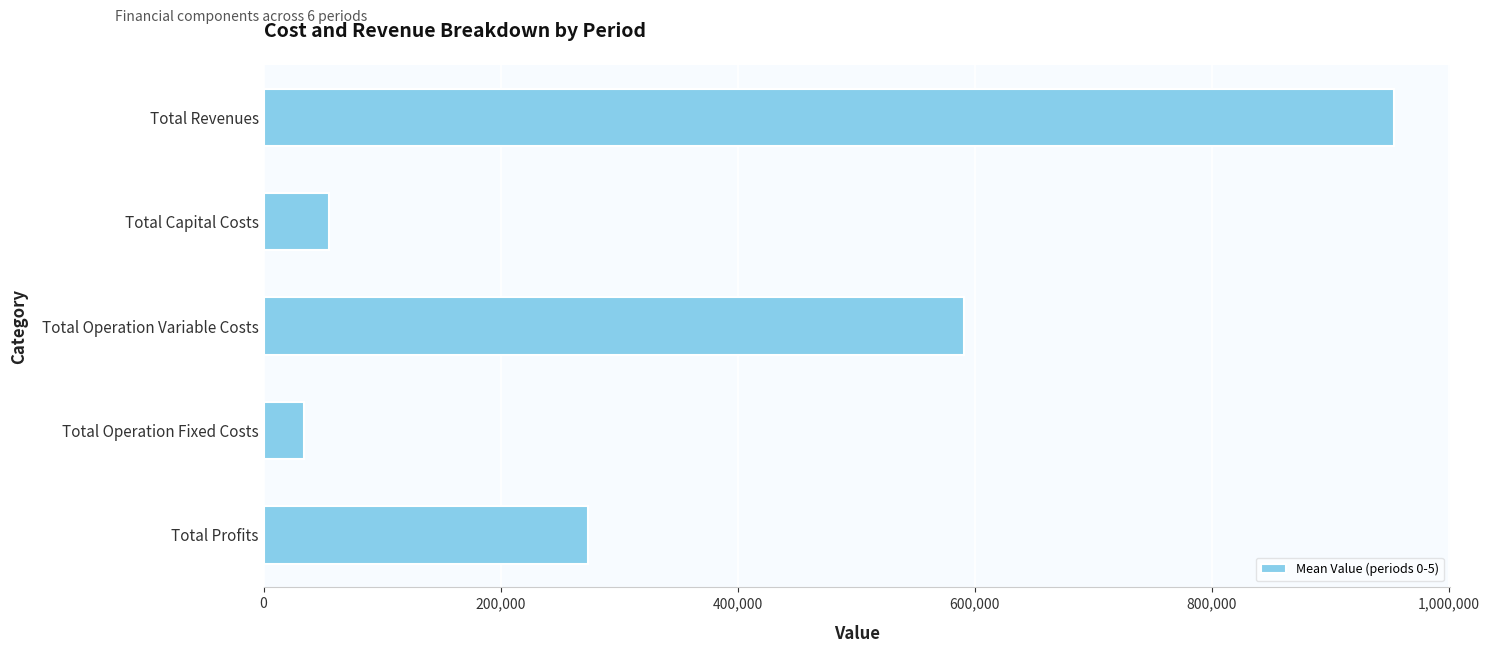

What is the difference between the maximum and second lowest values?

897924.4